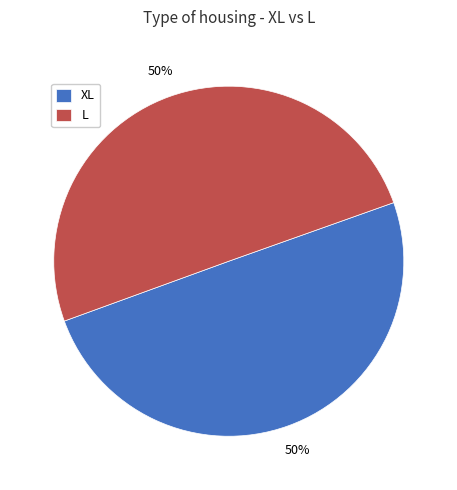

What percentage is the XL slice, to the nearest percent?

50%